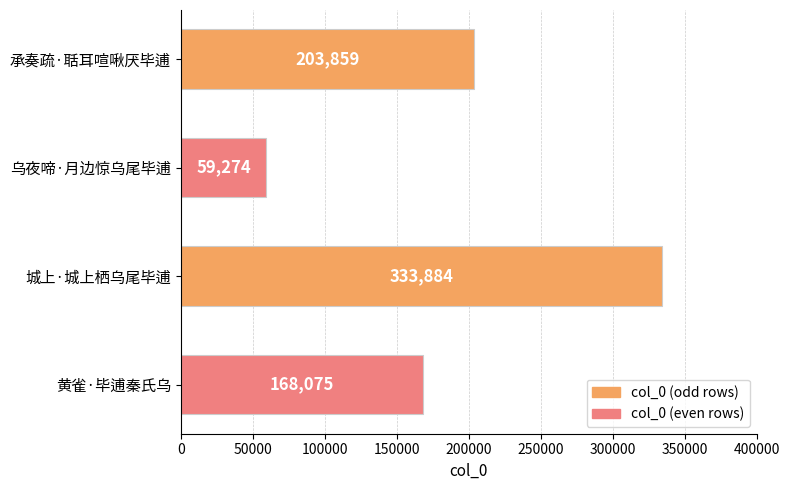

List the labels in order of value, smallest first.

乌夜啼·月边惊乌尾毕逋, 黄雀·毕逋秦氏乌, 承奏疏·聒耳喧啾厌毕逋, 城上·城上栖乌尾毕逋